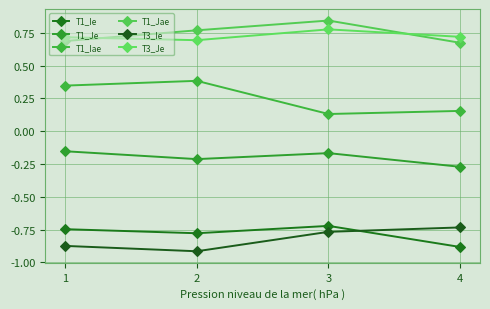

What is the value of the T3_Je point at the 1st from the left?

0.7